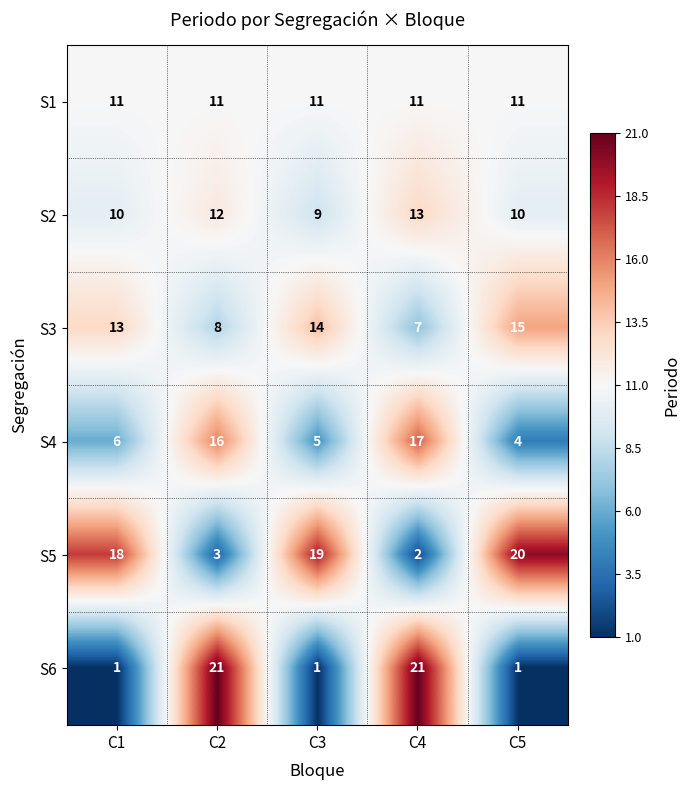

What is the smallest value displayed?

1